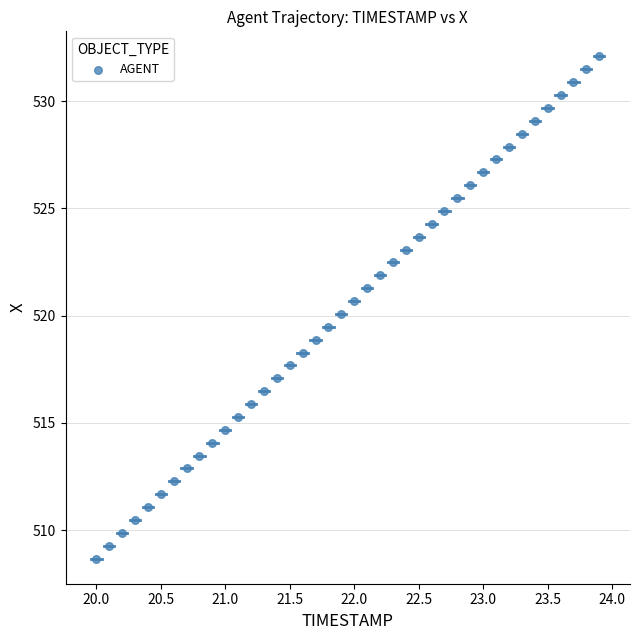

What is the range of Y values (max minus min)?

23.4